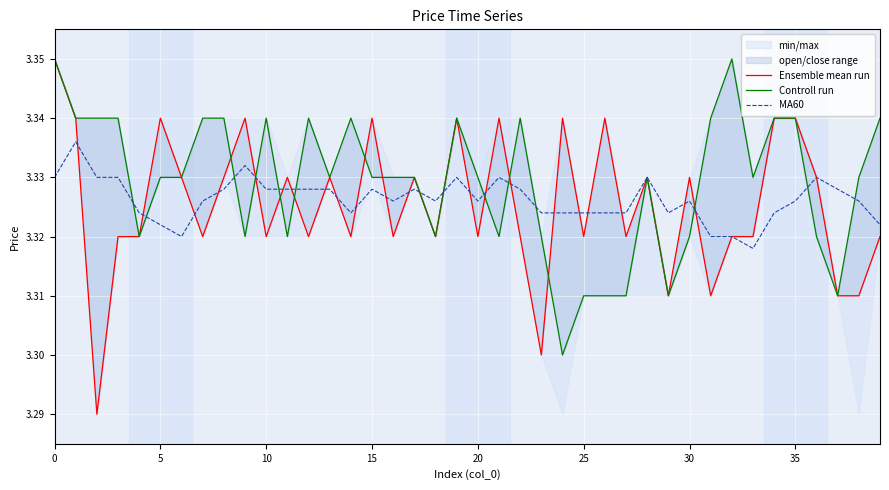

What is the difference between the maximum and minimum values in the Controll run series?

0.1